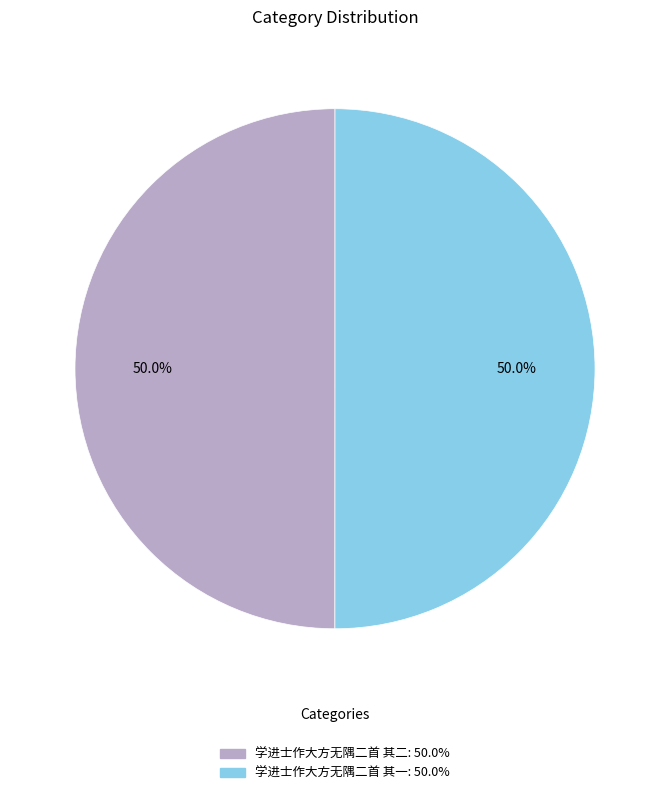

Combined, what portion of the pie is 学进士作大方无隅二首 其二 and 学进士作大方无隅二首 其一?

100.0%